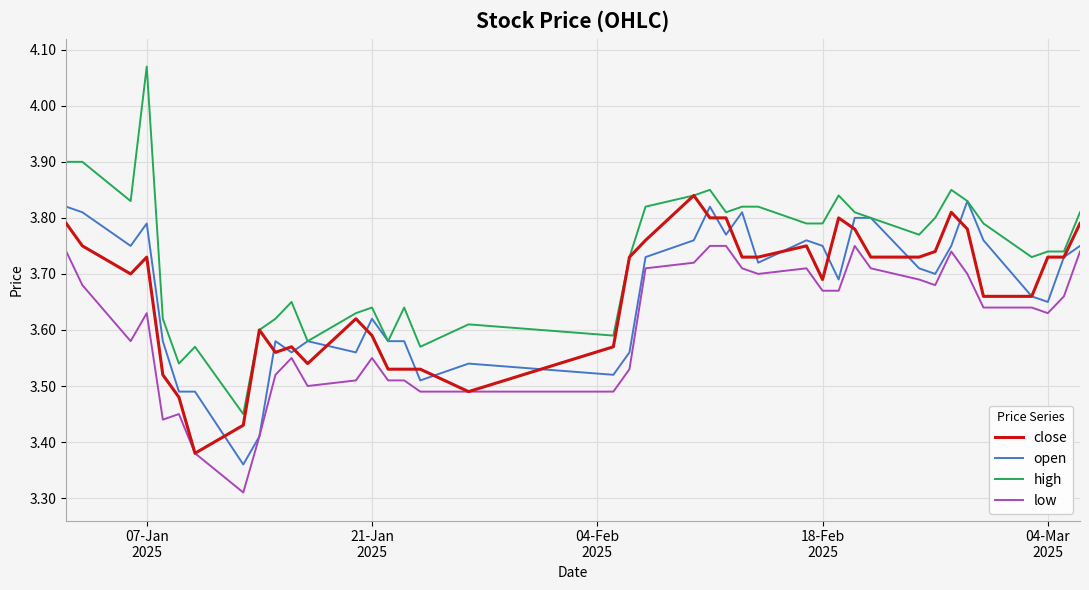

Which series has the largest range (max minus min)?

high